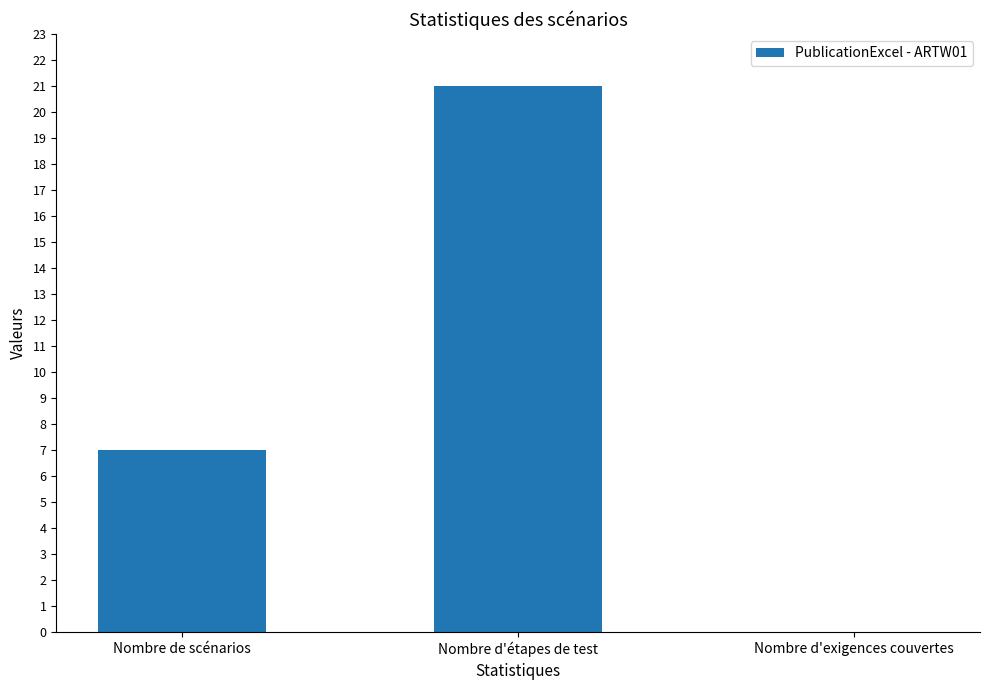

What is the average value?

9